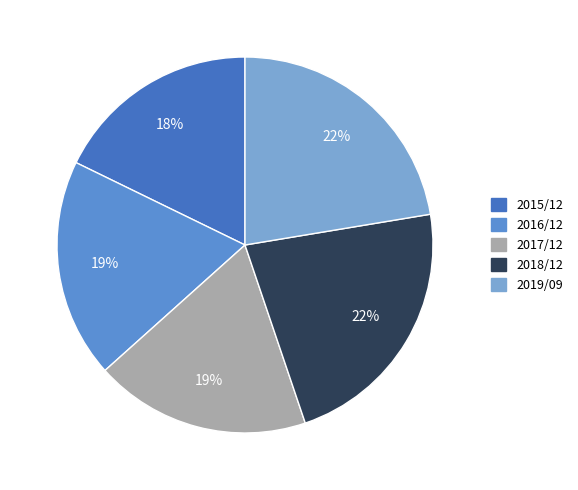

Is it true that 2016/12 is 19% of the pie?

True